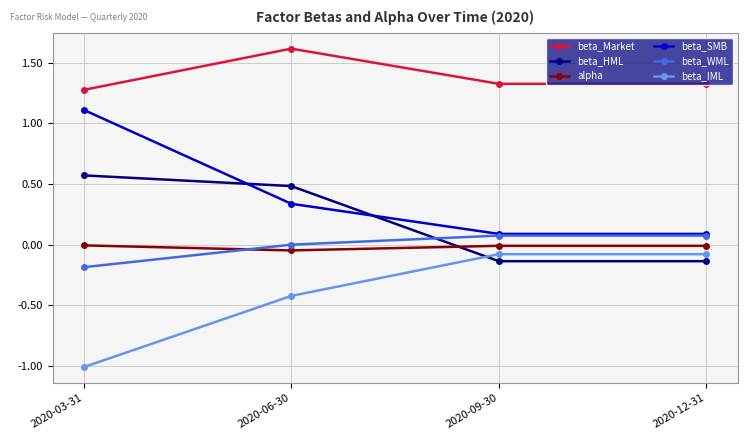

What is the label of the 4th point from the left?

2020-12-31